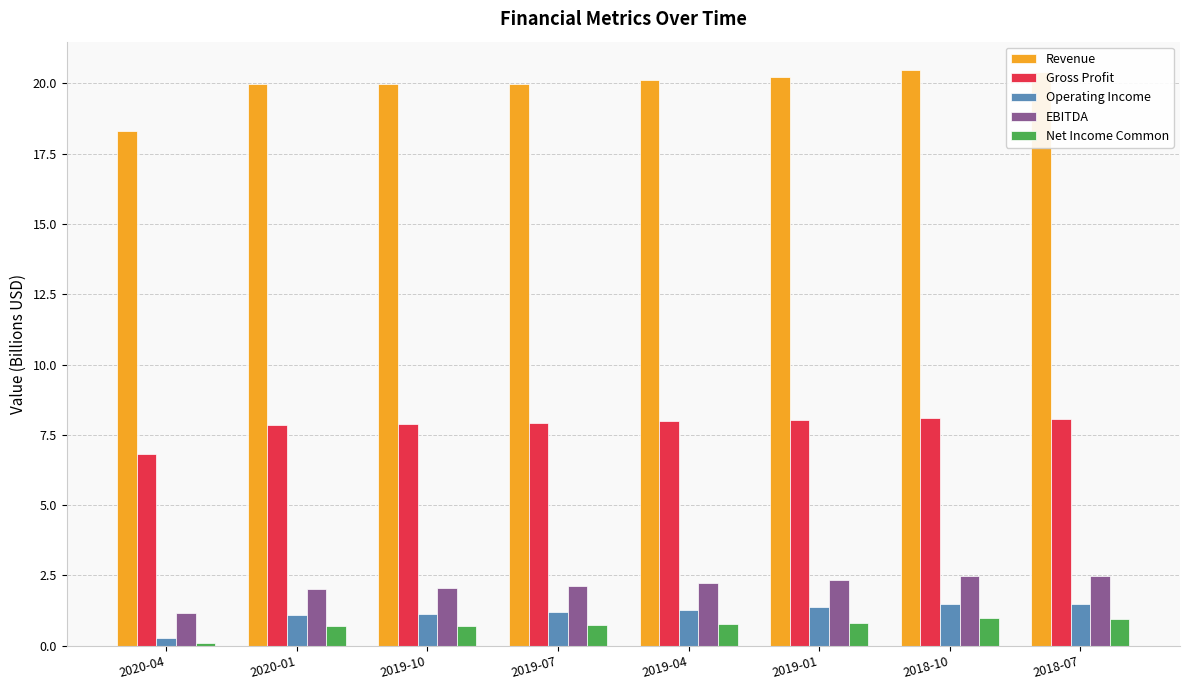

What is the total value across all series at 2019-04?

32.4